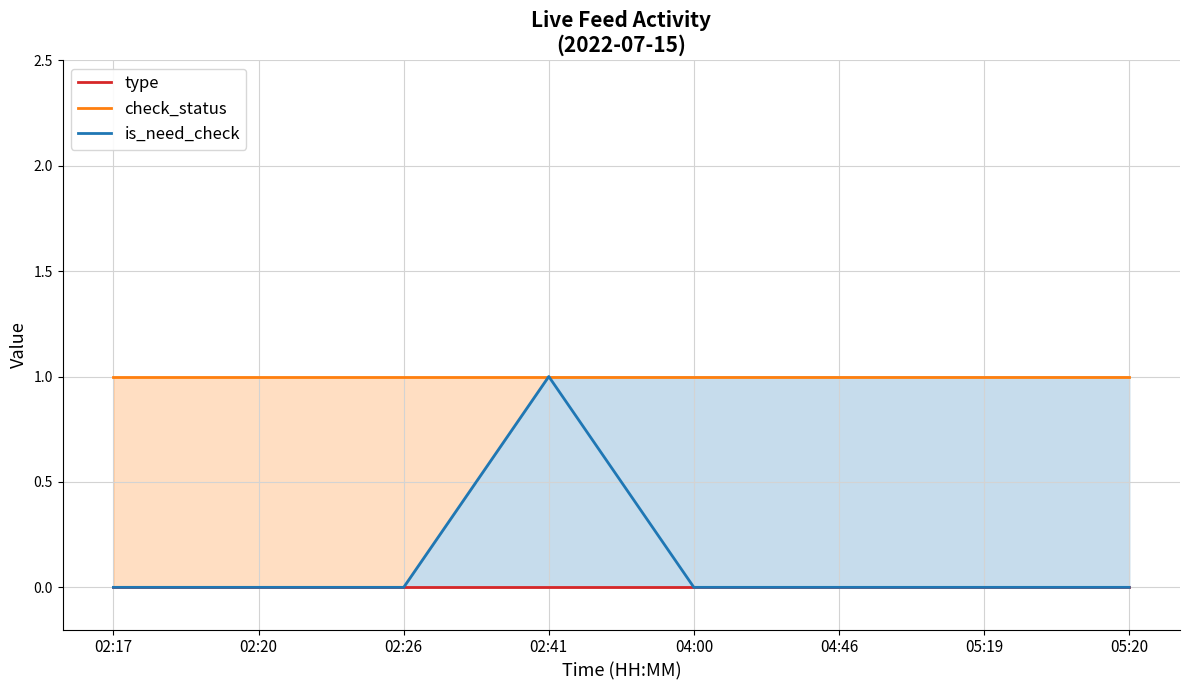

What are all the series names shown in the legend?

type, check_status, is_need_check